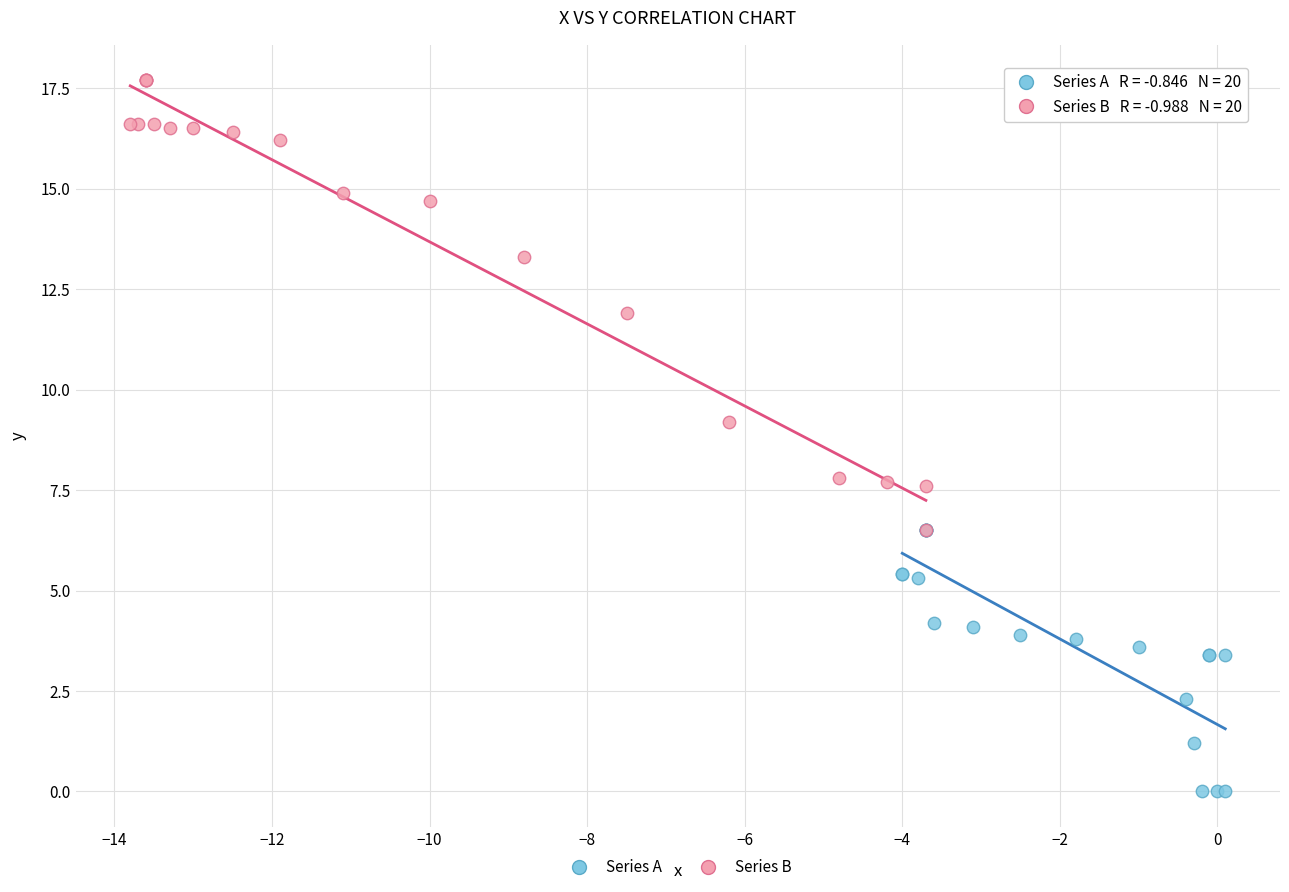

Which series reaches the maximum Y coordinate?

Series B